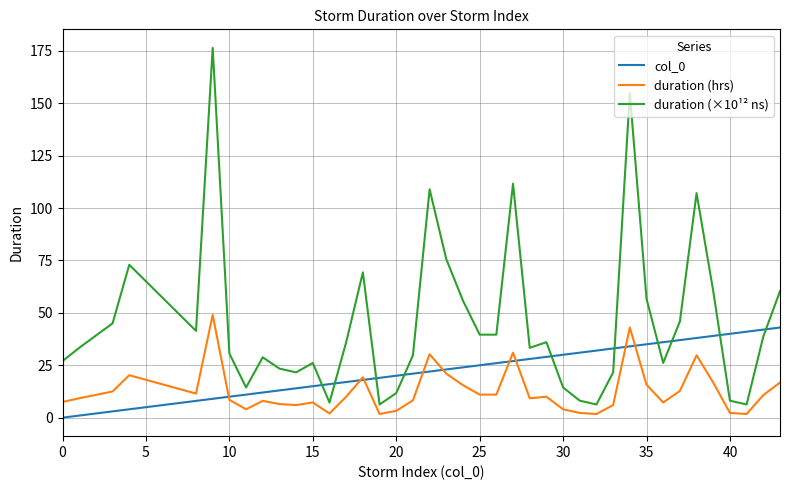

Rank the series by their average value, from lowest to highest.

duration (hrs), col_0, duration (×10¹² ns)